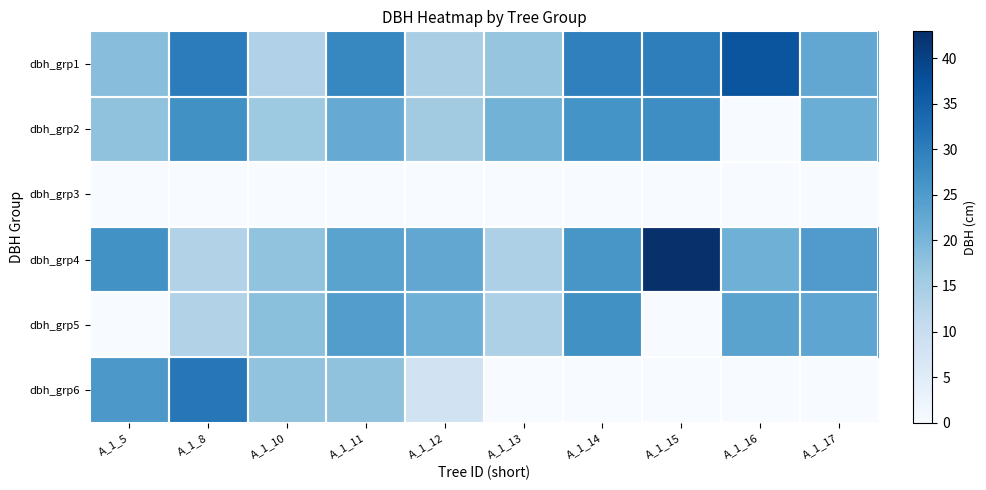

What is the spread (max minus min) of values at A_1_11?

28.6